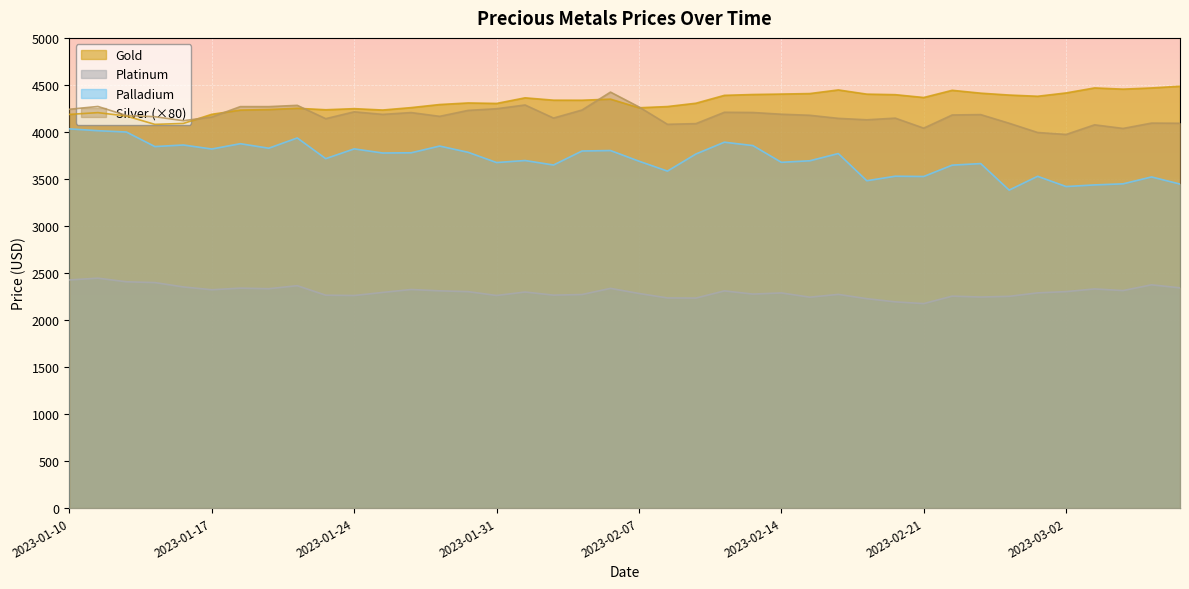

What are all the series names shown in the legend?

Gold, Platinum, Palladium, Silver (×80)